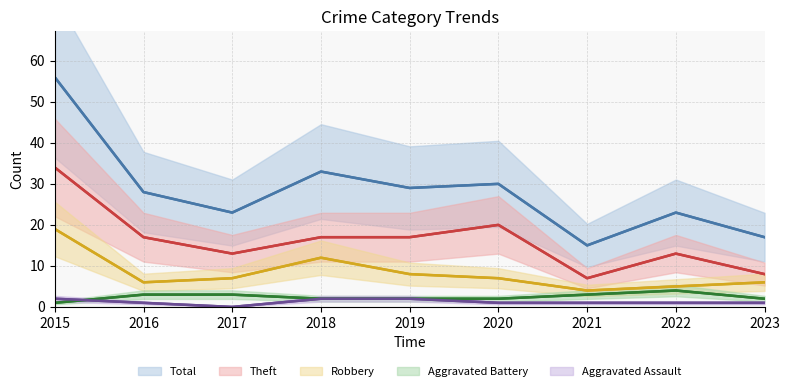

At which label is Theft closest to 20?

2020